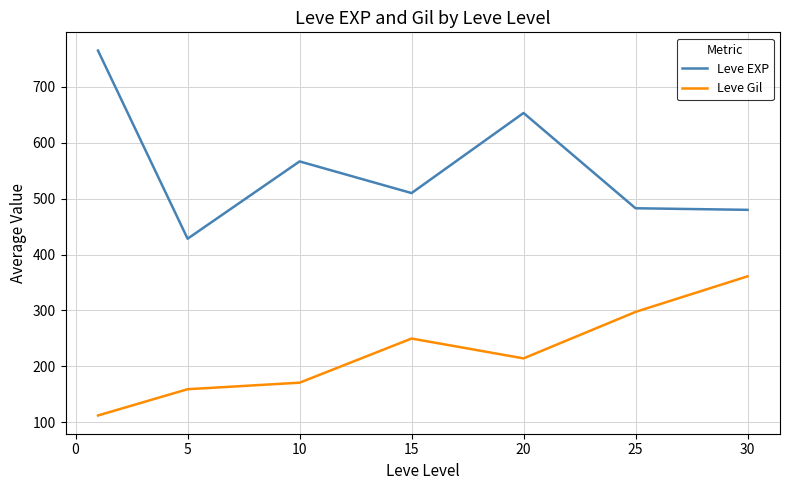

Rank the series by their average value, from lowest to highest.

Leve Gil, Leve EXP